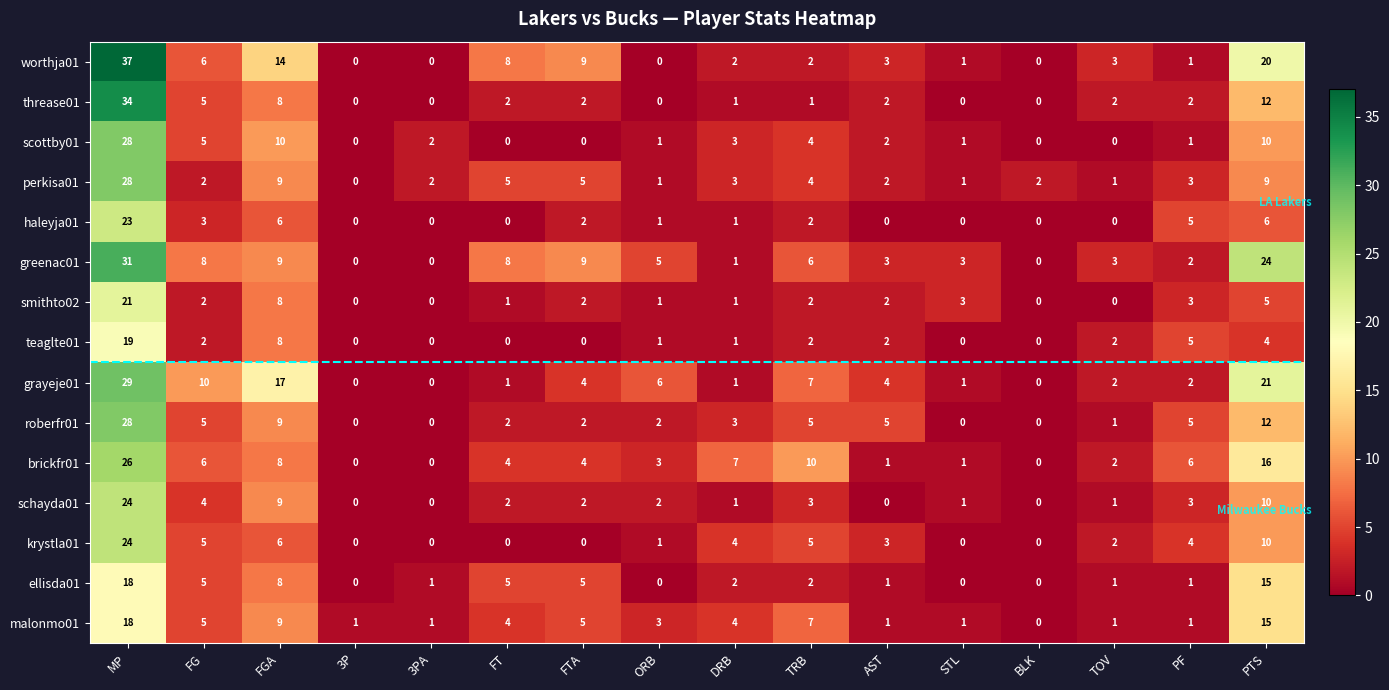

The value of schayda01 at AST is 0. True or false?

True